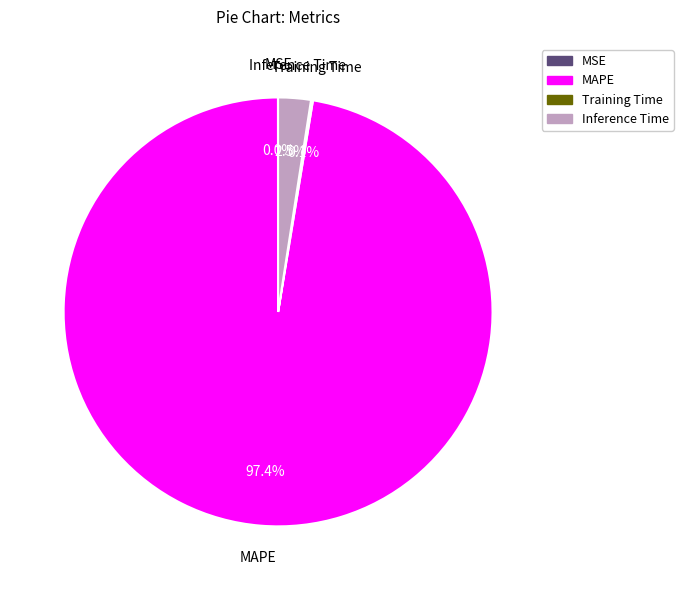

To the nearest percent, what is the difference between the MAPE and Inference Time slice percentages?

95%